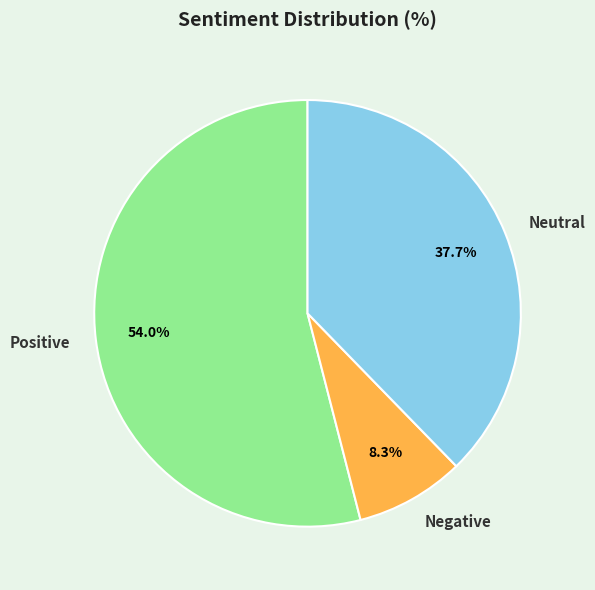

To the nearest percent, what portion does Negative represent?

8%